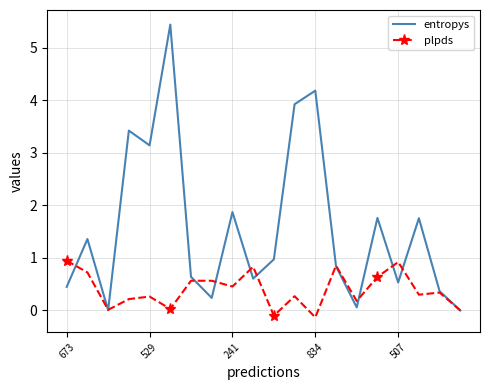

How many interior local valleys does the entropys series have?

6